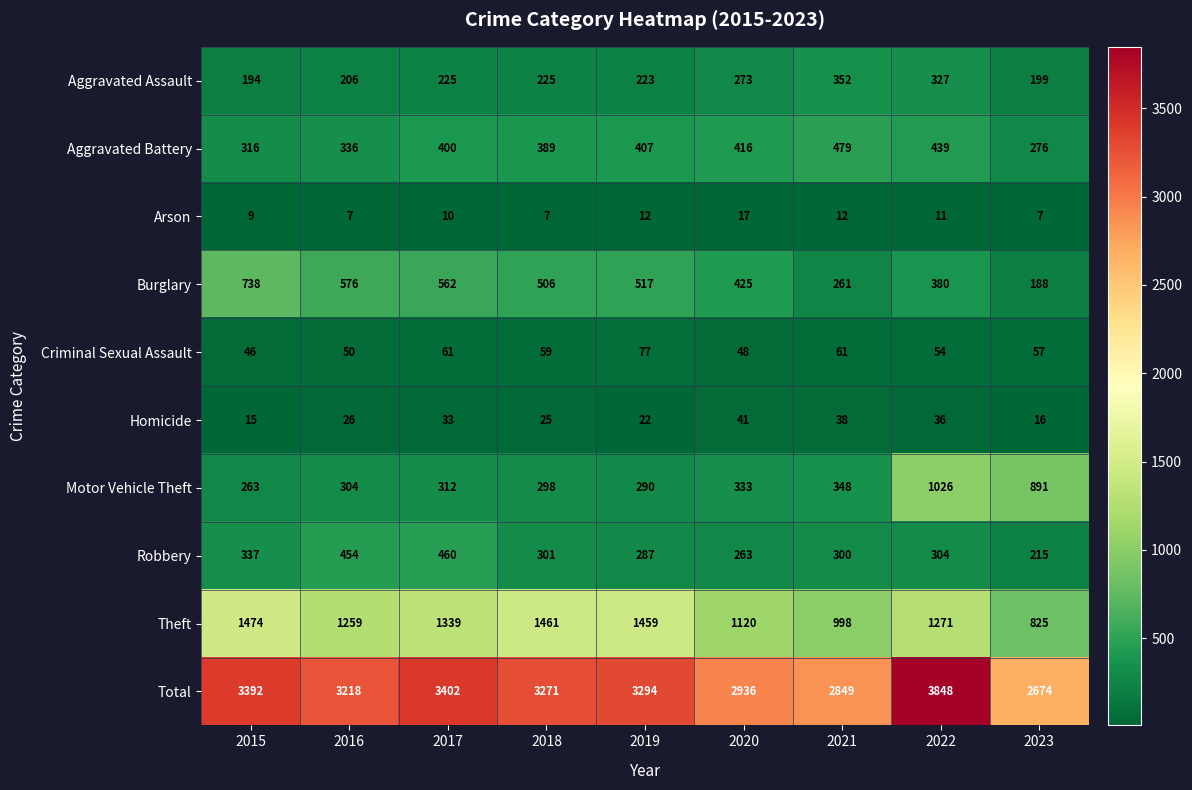

Is it true that Total equals 1930 at 2021?

False